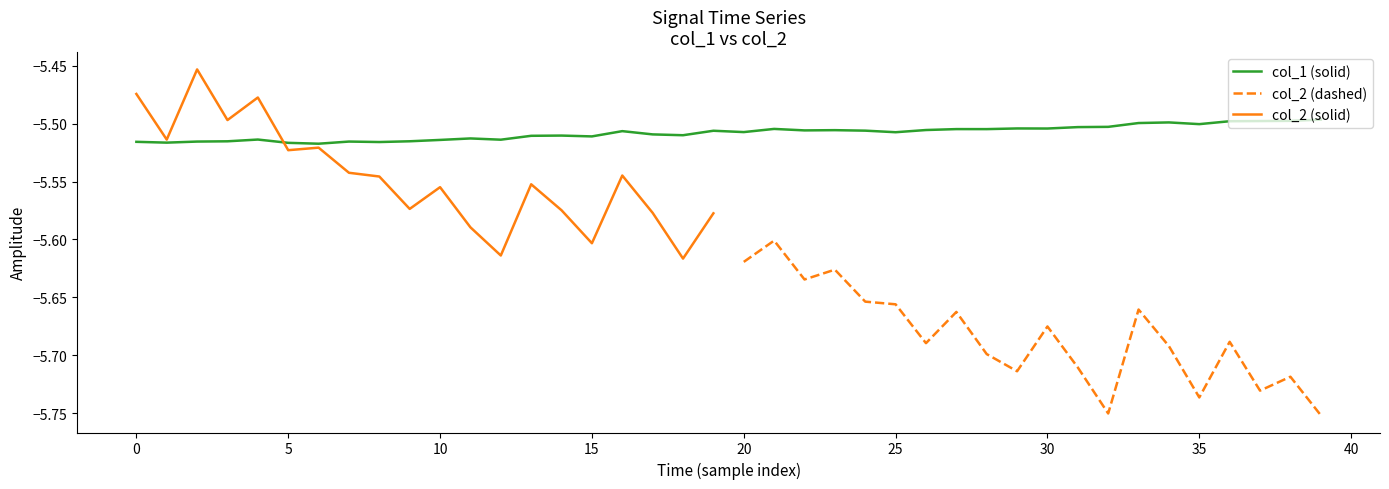

What is the average value?

-5.5